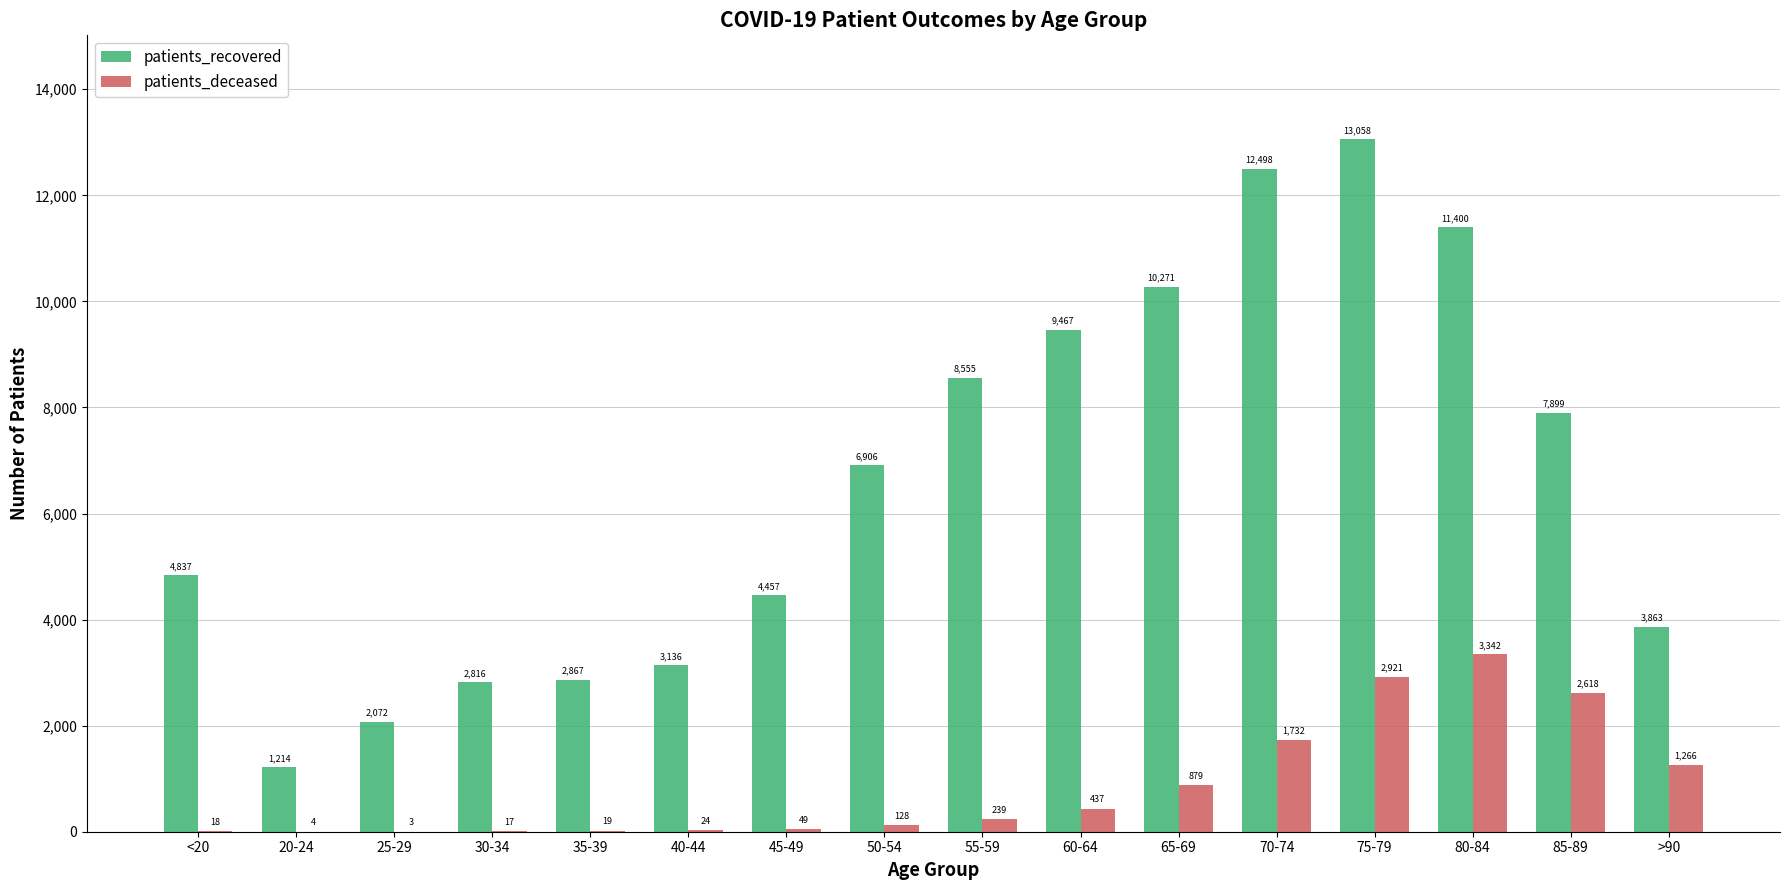

Which series has the largest total across all categories?

patients_recovered